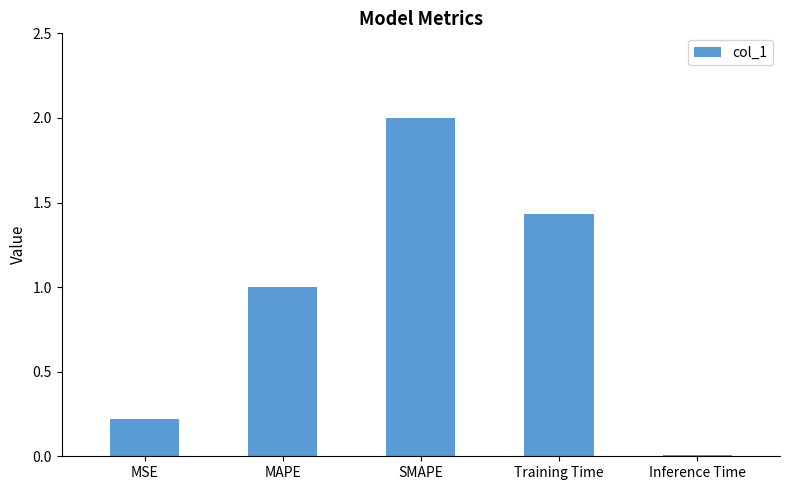

What is the maximum value shown in the chart?

2.0